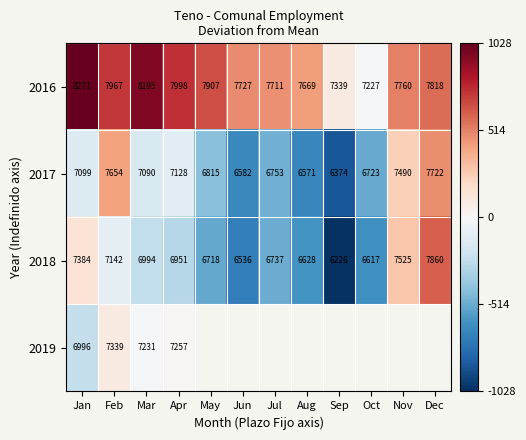

Where does the 2017 series first go above 7090?

Jan